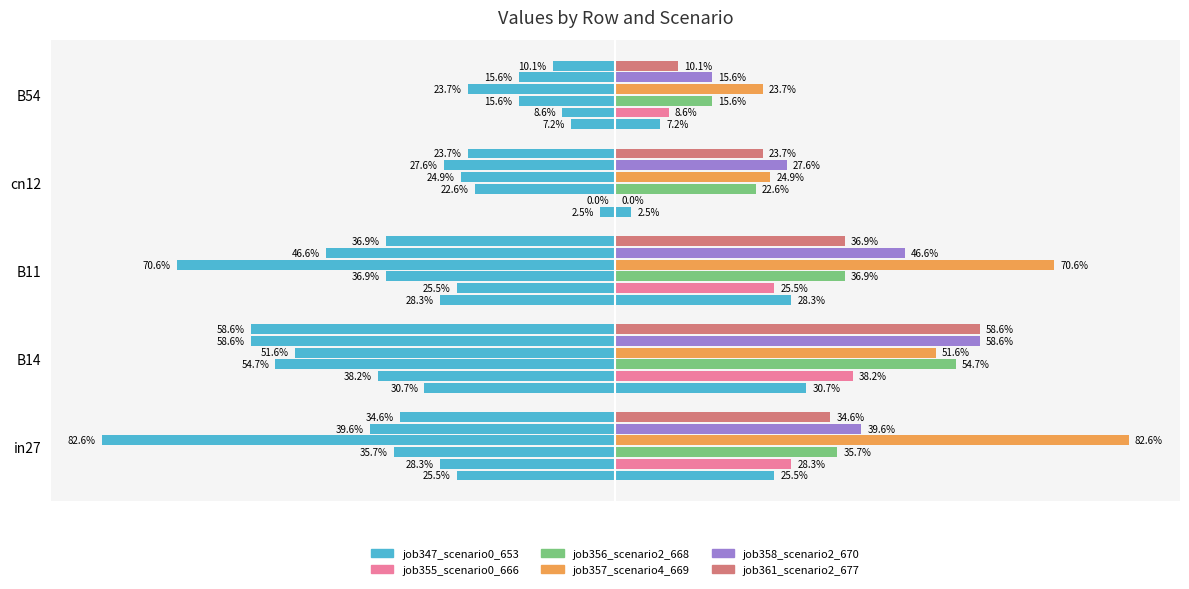

Reading left to right, transcribe all the data shown in this chart.

job347_scenario0_653: 0.3	0.3	0.3	0.0	0.1
job355_scenario0_666: 0.3	0.4	0.3	0.0	0.1
job356_scenario2_668: 0.4	0.5	0.4	0.2	0.2
job357_scenario4_669: 0.8	0.5	0.7	0.2	0.2
job358_scenario2_670: 0.4	0.6	0.5	0.3	0.2
job361_scenario2_677: 0.3	0.6	0.4	0.2	0.1